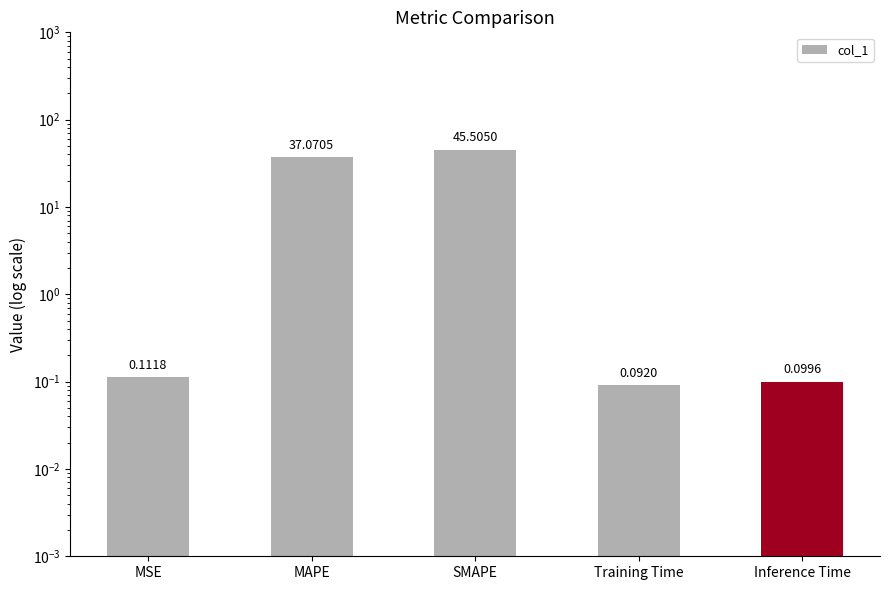

Reading left to right, list all the values displayed in this chart.

0.1	37.1	45.5	0.1	0.1